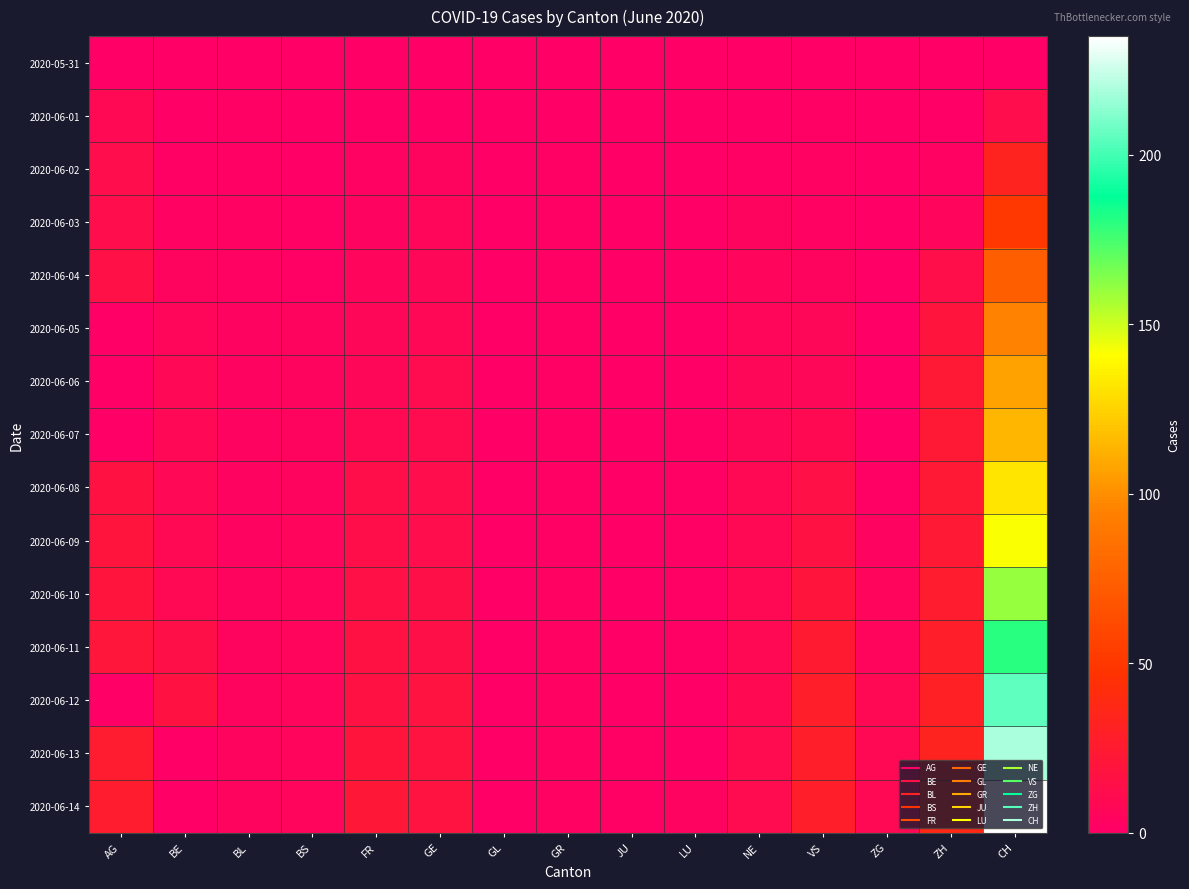

Rank the series by their maximum value, from highest to lowest.

2020-06-14, 2020-06-13, 2020-06-12, 2020-06-11, 2020-06-10, 2020-06-09, 2020-06-08, 2020-06-07, 2020-06-06, 2020-06-05, 2020-06-04, 2020-06-03, 2020-06-02, 2020-06-01, 2020-05-31